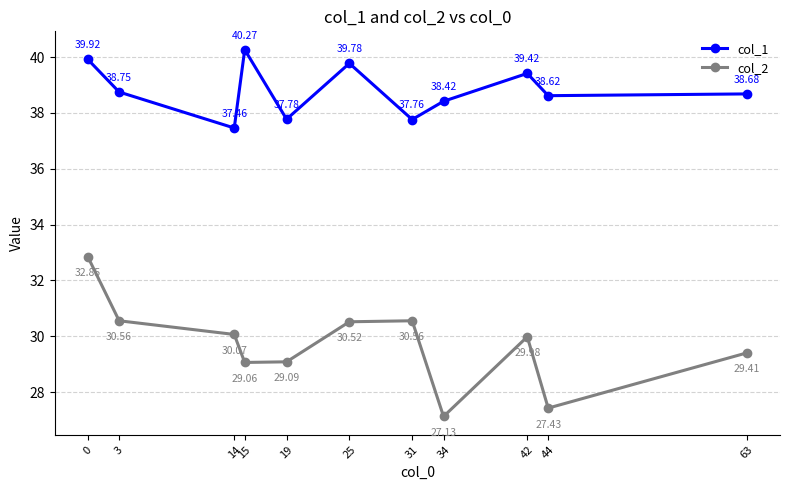

How many lines are shown in the chart?

2